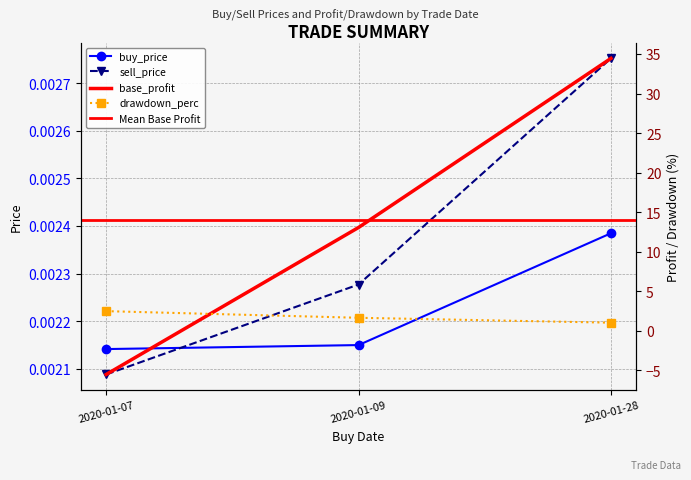

Rank the series by their maximum value, from highest to lowest.

base_profit, drawdown_perc, sell_price, buy_price